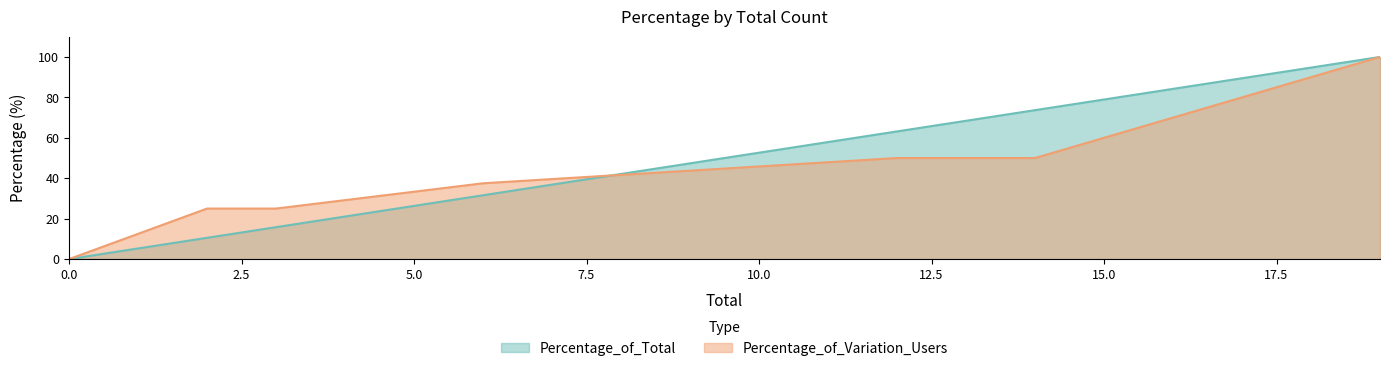

What is the approximate value of Percentage_of_Total at Length 2?

15.8